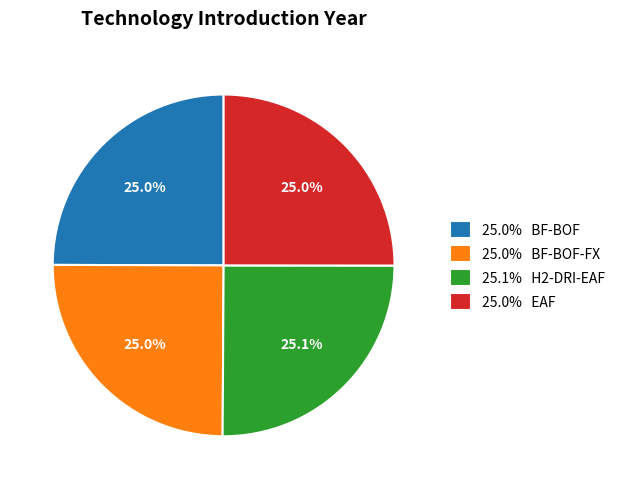

What is the ratio of the value at 25.0% BF-BOF-FX to the value at 25.1% H2-DRI-EAF?

1.0